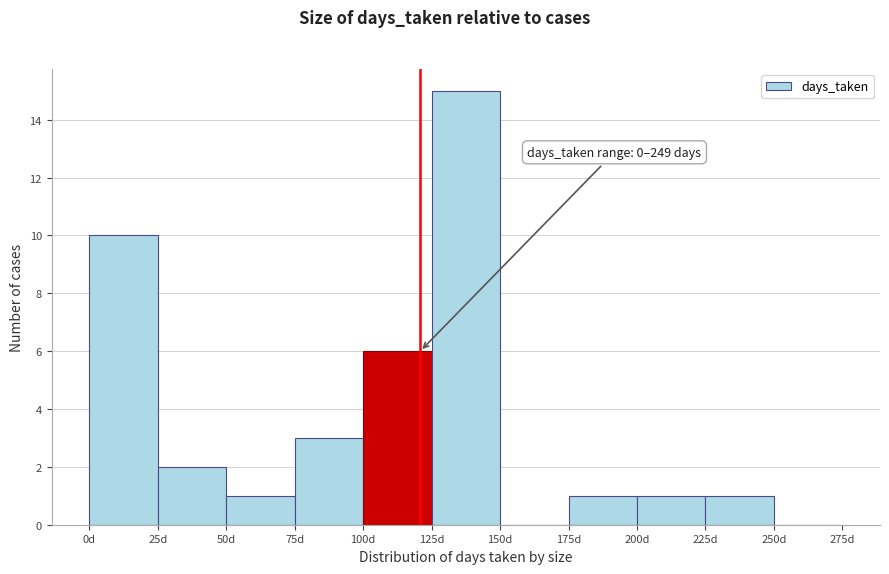

Which range on the x-axis has the tallest bar?

125 to 150